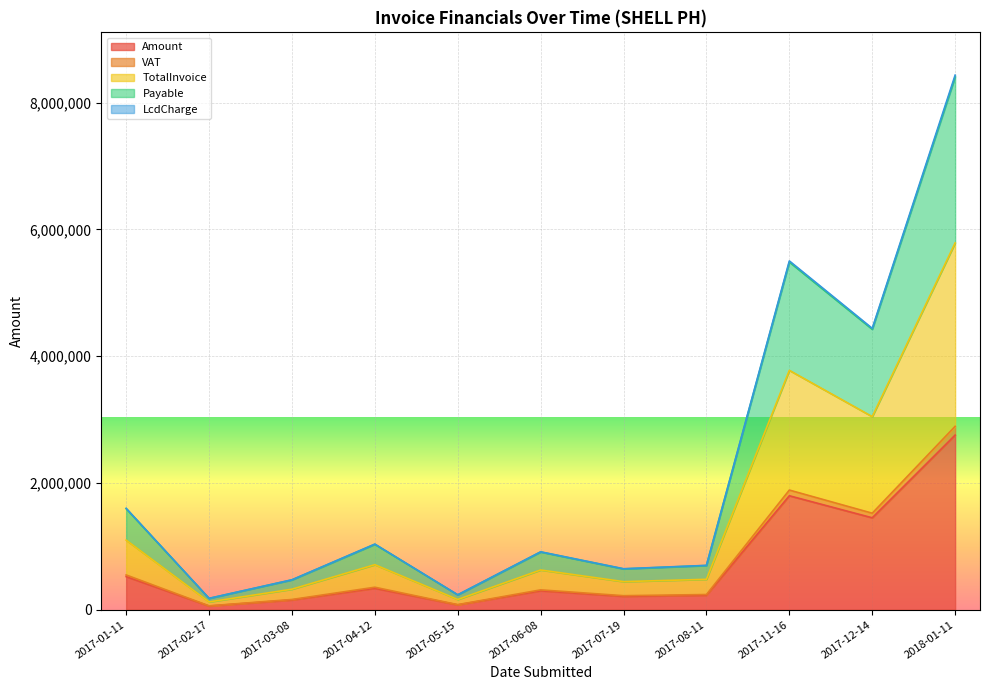

Which category has the highest value in the Amount series?

2018-01-11